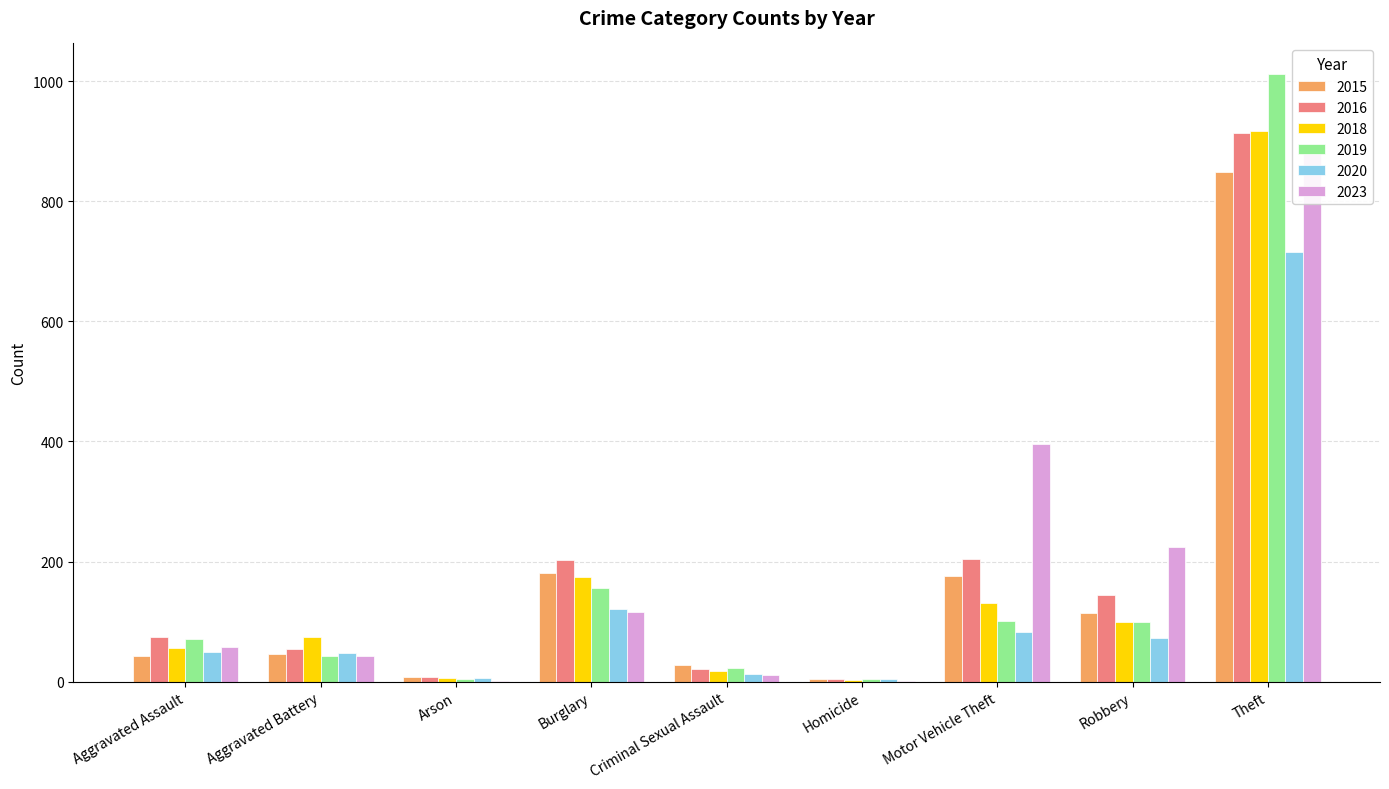

At which label does 2019 reach its peak?

Theft